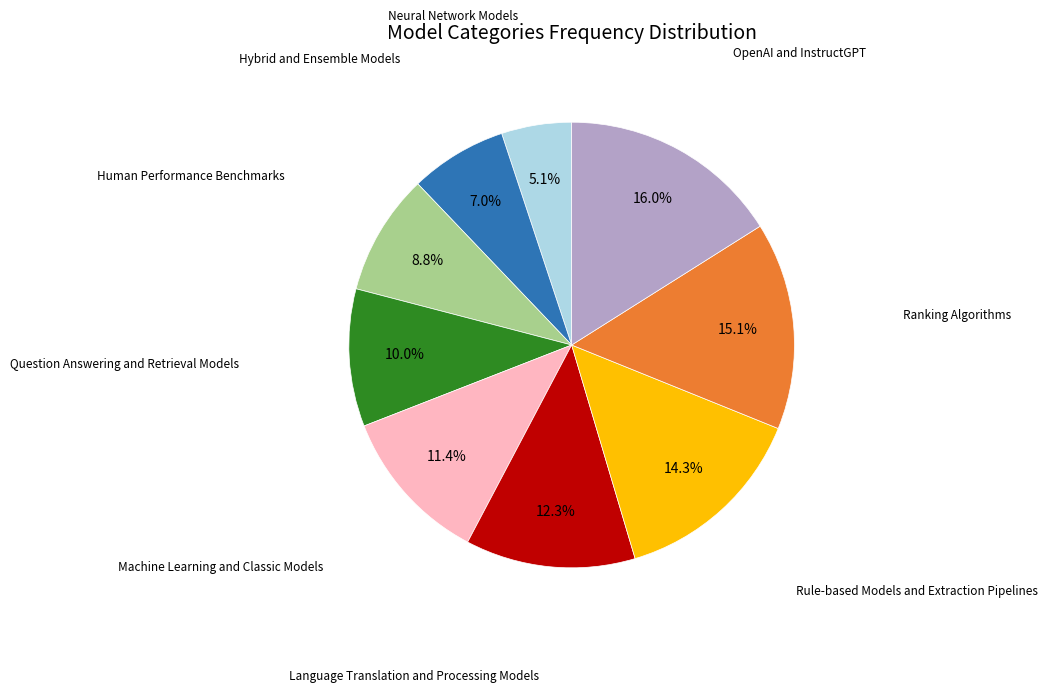

Is there any slice that represents more than half of the pie?

No